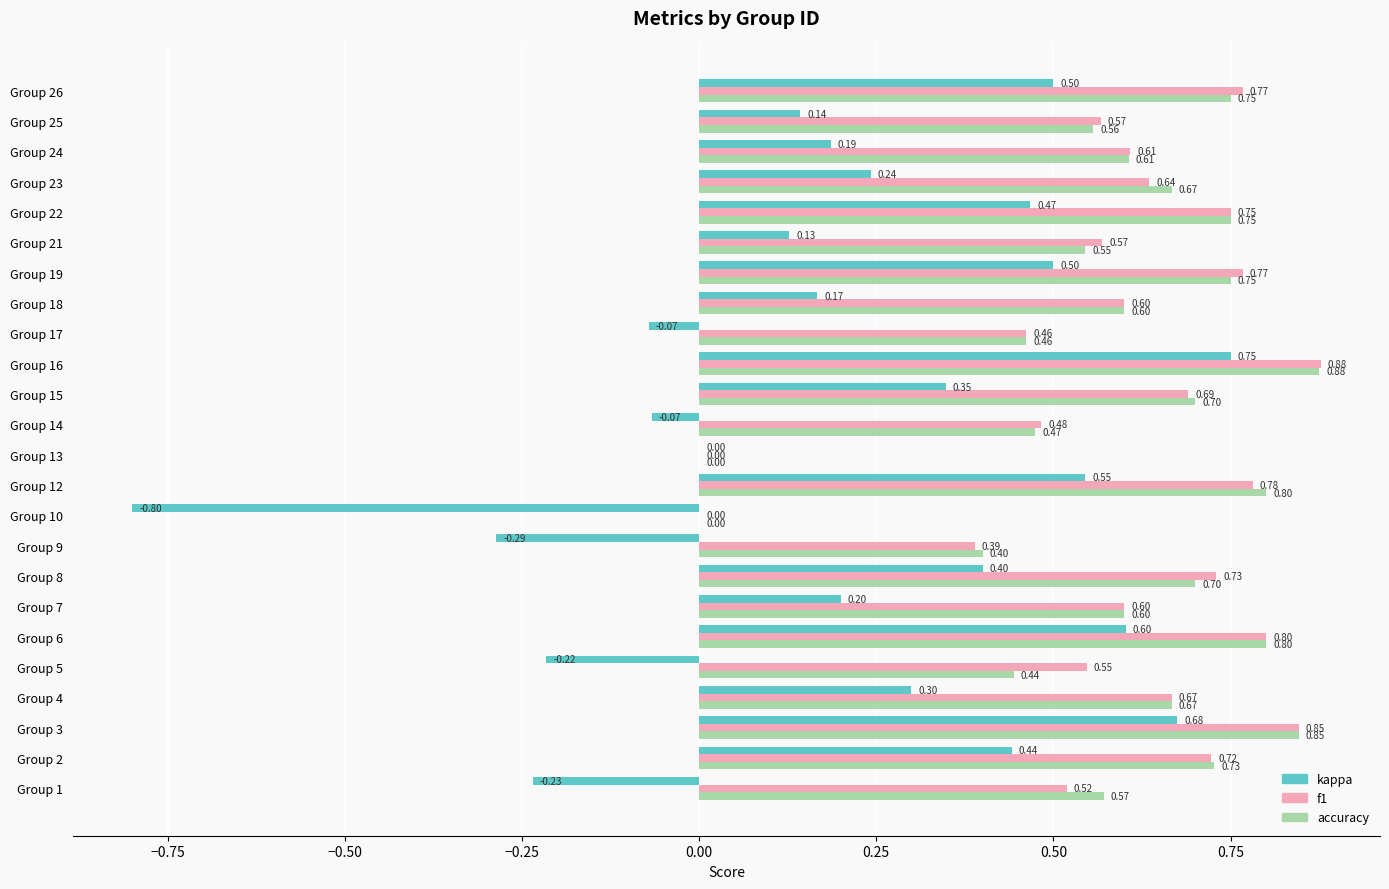

What is the total value across all series at Group 9?

0.5